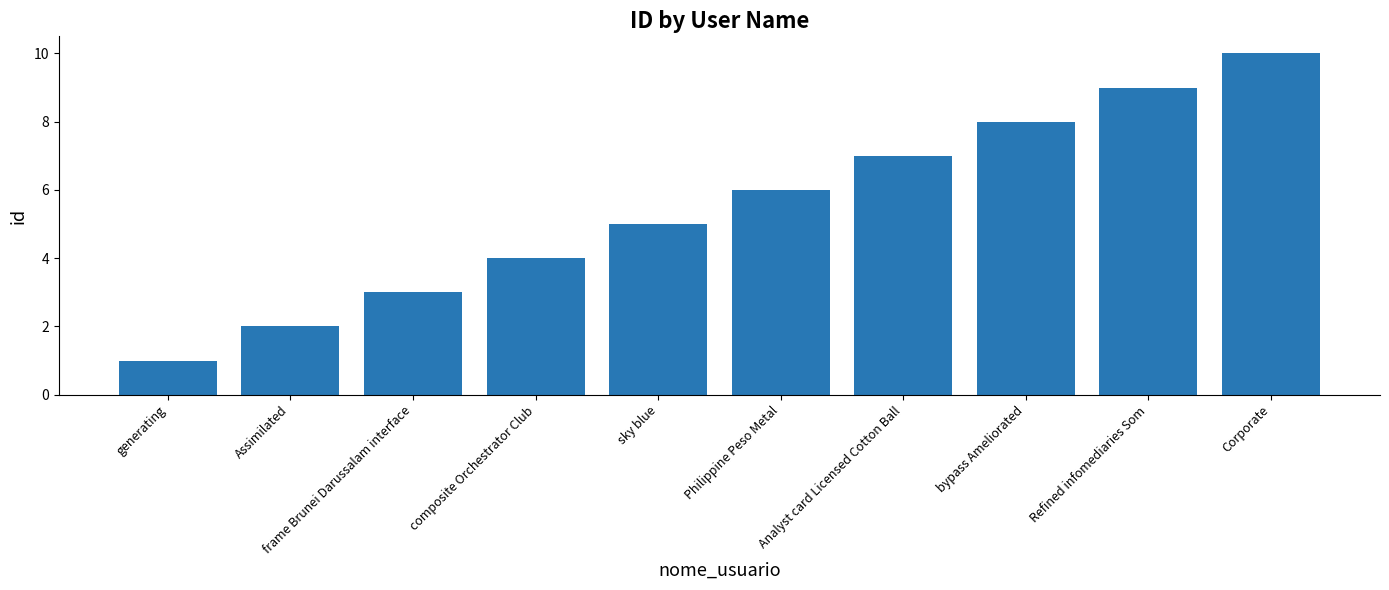

Rank the categories by value from highest to lowest.

Corporate, Refined infomediaries Som, bypass Ameliorated, Analyst card Licensed Cotton Ball, Philippine Peso Metal, sky blue, composite Orchestrator Club, frame Brunei Darussalam interface, Assimilated, generating